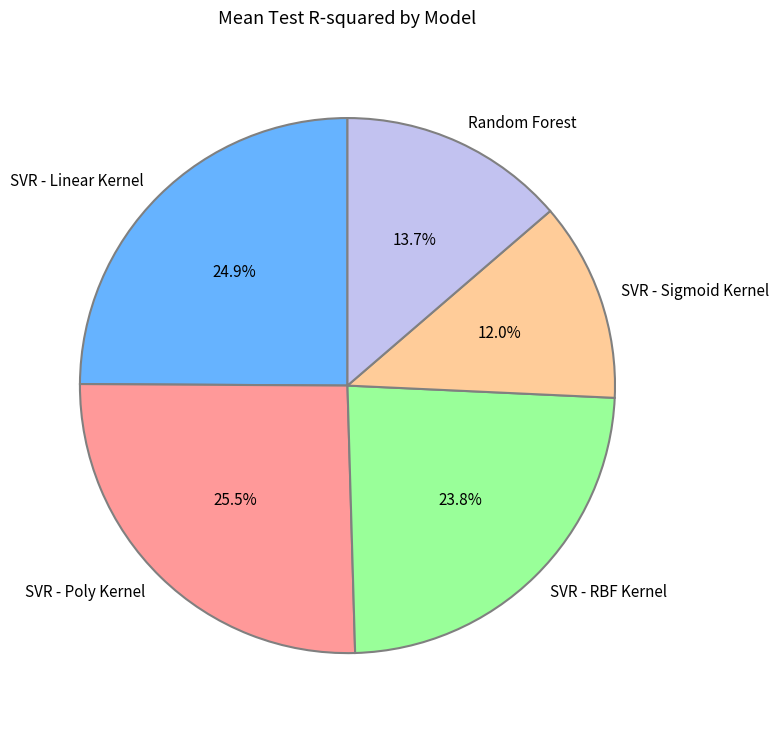

Rank the categories by value from lowest to highest.

SVR - Sigmoid Kernel, Random Forest, SVR - RBF Kernel, SVR - Linear Kernel, SVR - Poly Kernel